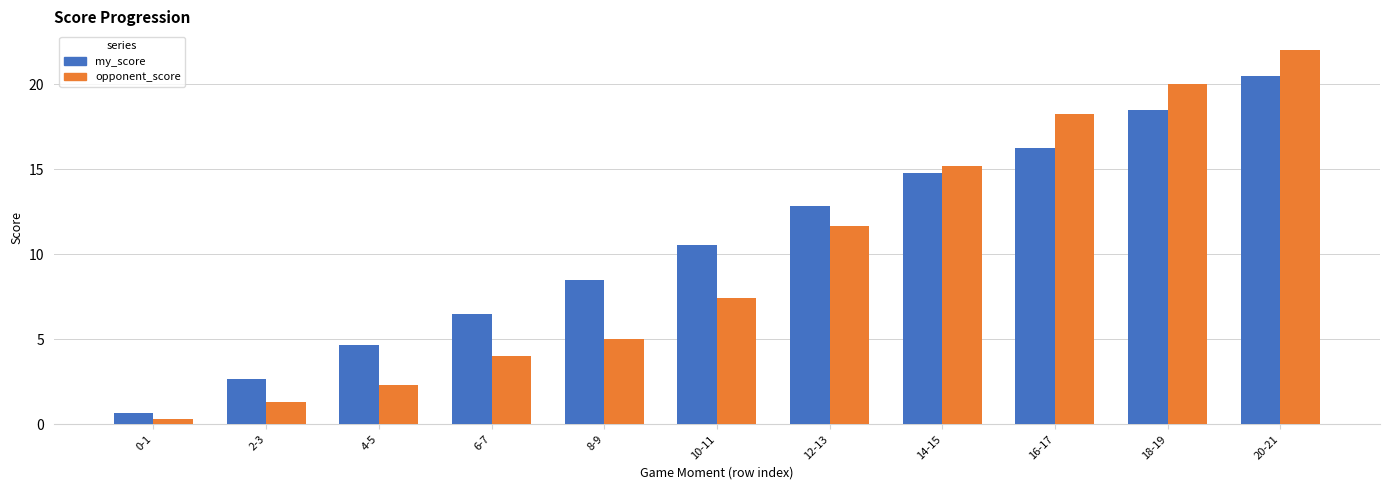

At which category is the sum across all series the highest?

20-21